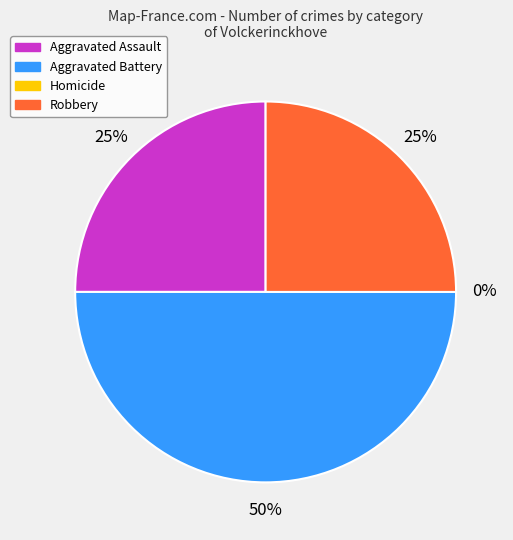

Approximately how many times larger is the value at Robbery compared to Aggravated Assault?

1.0